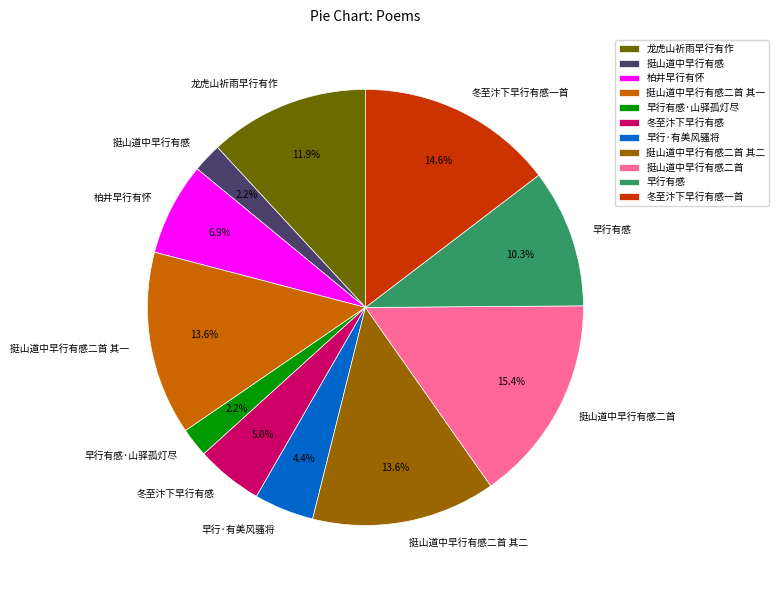

Combined, what portion of the pie is 挺山道中早行有感 and 挺山道中早行有感二首 其二?

15.8%